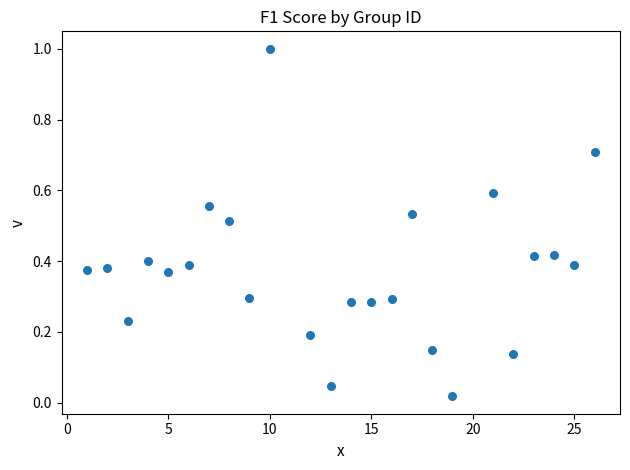

What is the range of X values (max minus min)?

25.0